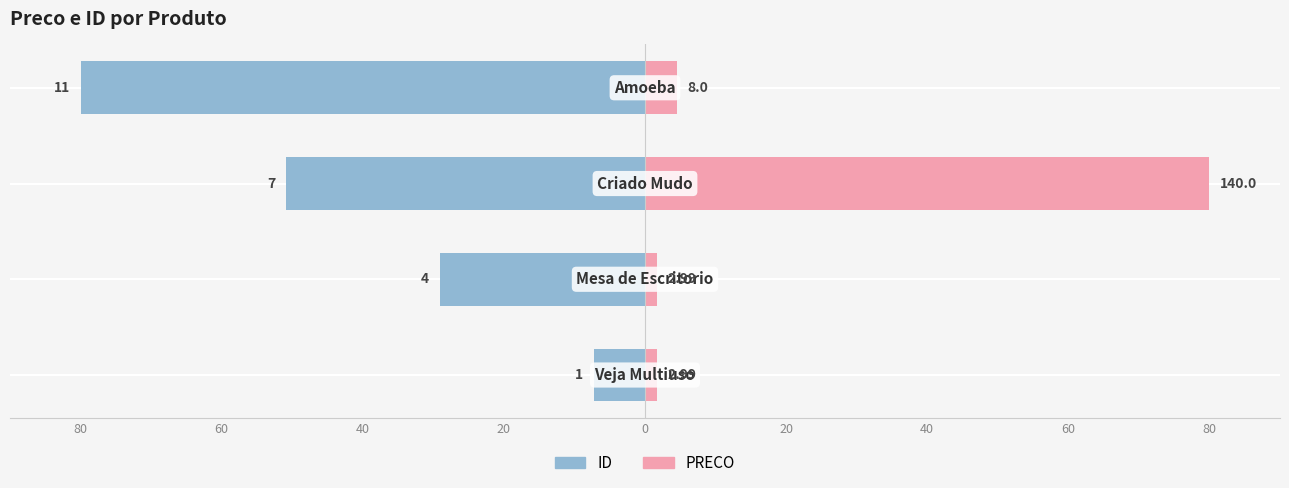

How many groups of bars are there?

4